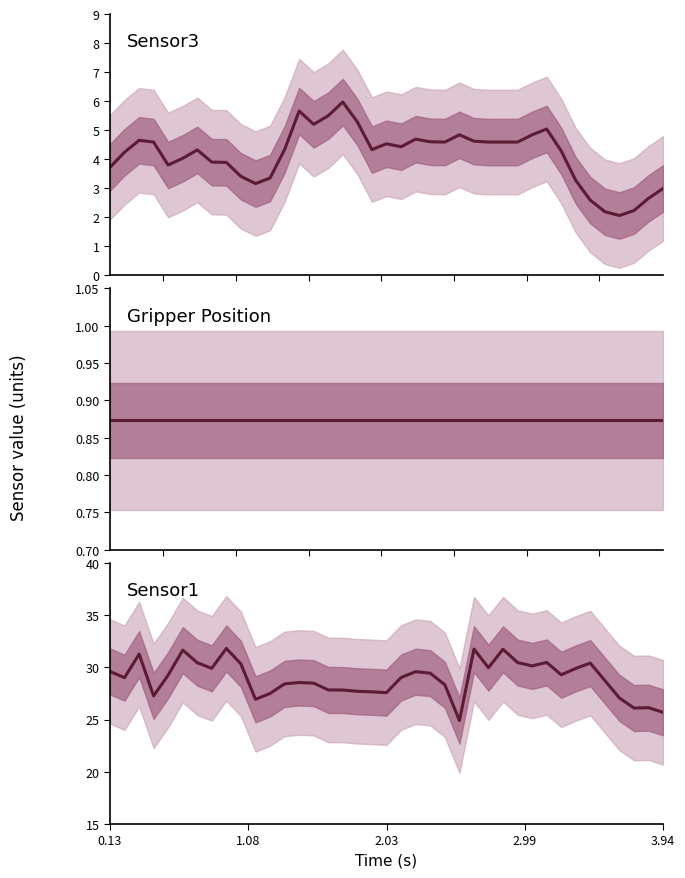

At which label does Sensor1 first exceed 29?

0.13